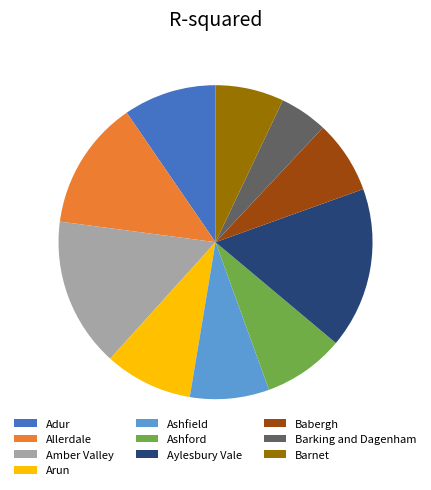

Combined, do Barnet and Ashford account for over 50%?

No